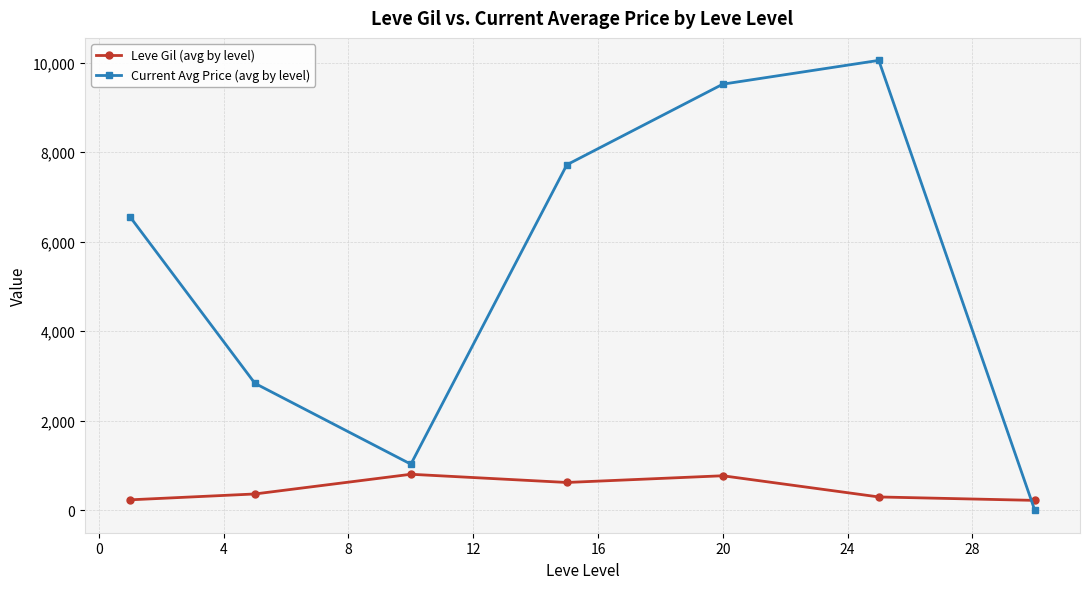

What is the sum of all Current Avg Price (avg by level) values?

37694.0